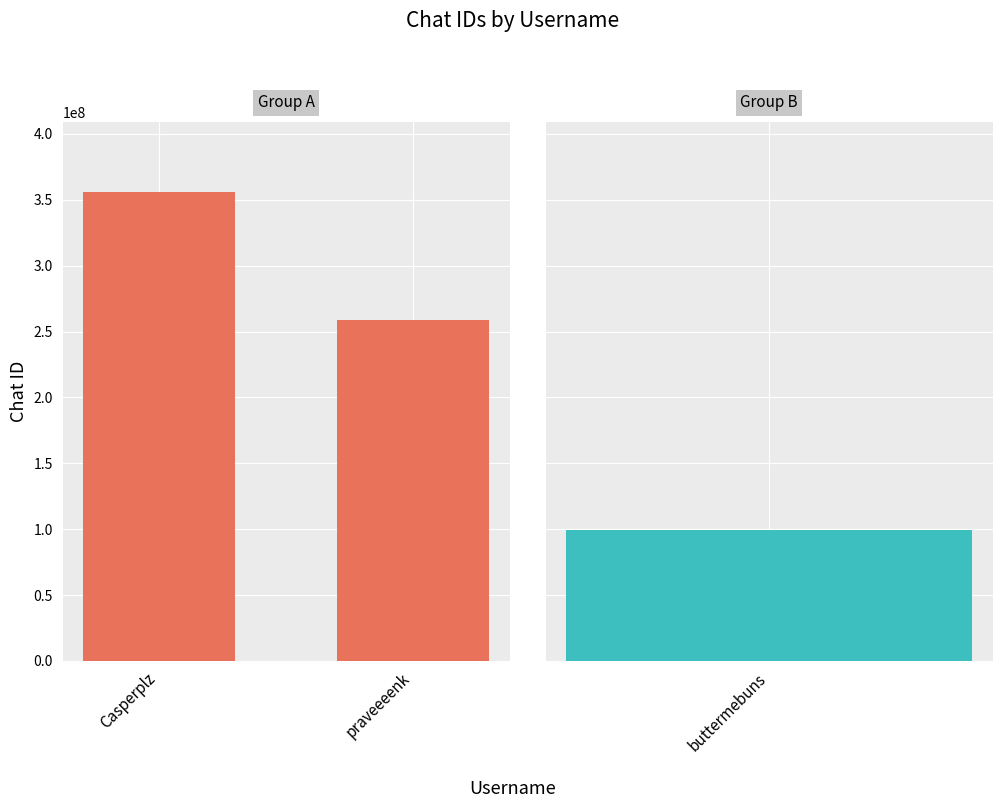

The chart shows a value of 355739375 at Casperplz. True or false?

True